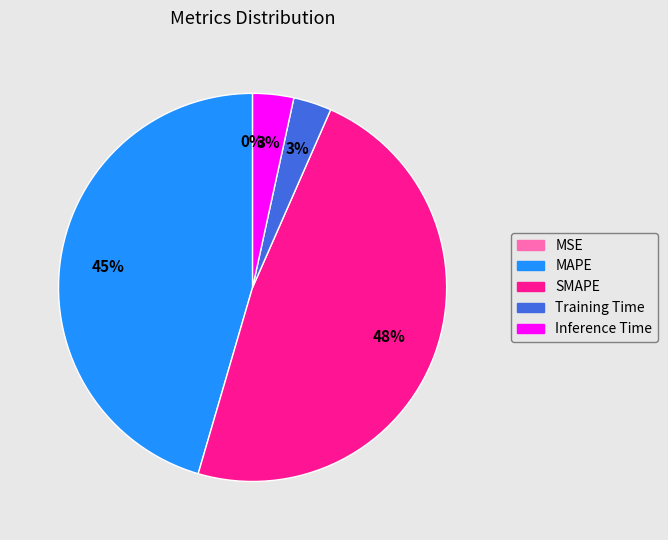

Is the sum of SMAPE and Inference Time greater than half?

Yes